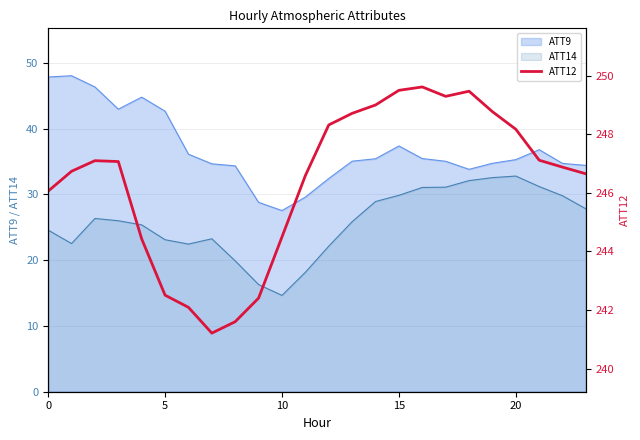

Does the chart have visible grid lines?

Yes